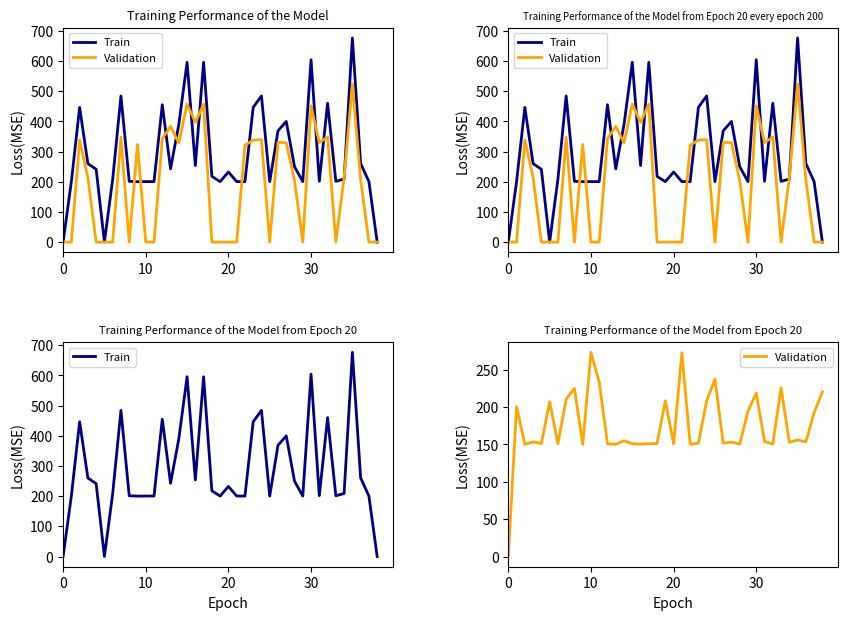

What is the difference between the second highest and minimum values in the Train series?

604.3